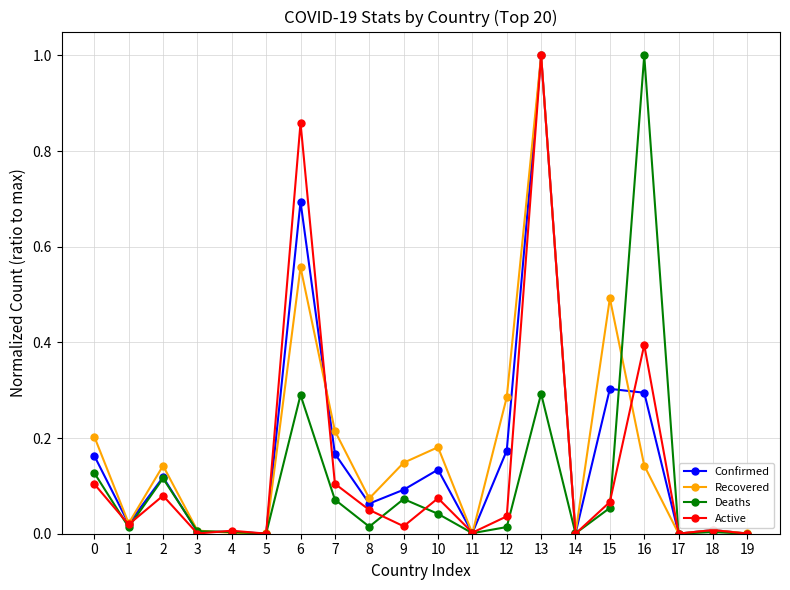

Is it true that Active equals 0.0 at 1?

True